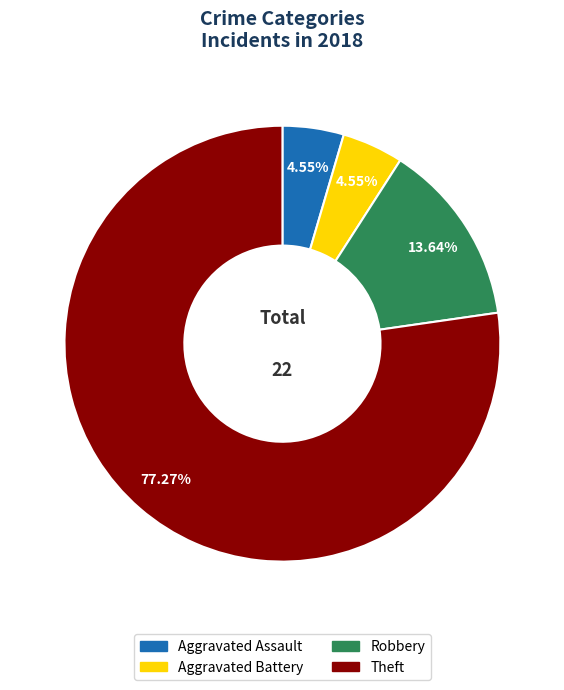

True or false: Robbery accounts for 25% of the total.

False